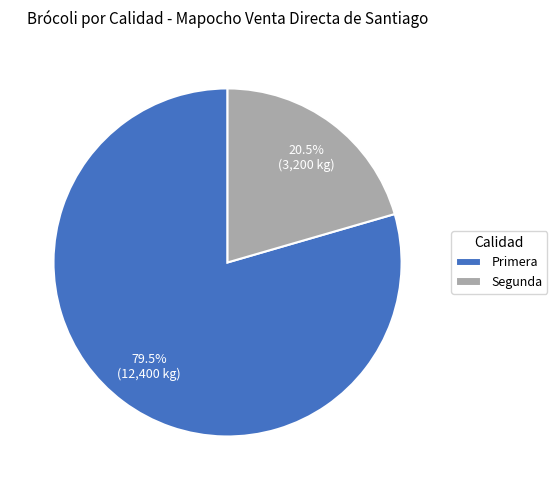

How many slices are in this pie chart?

2